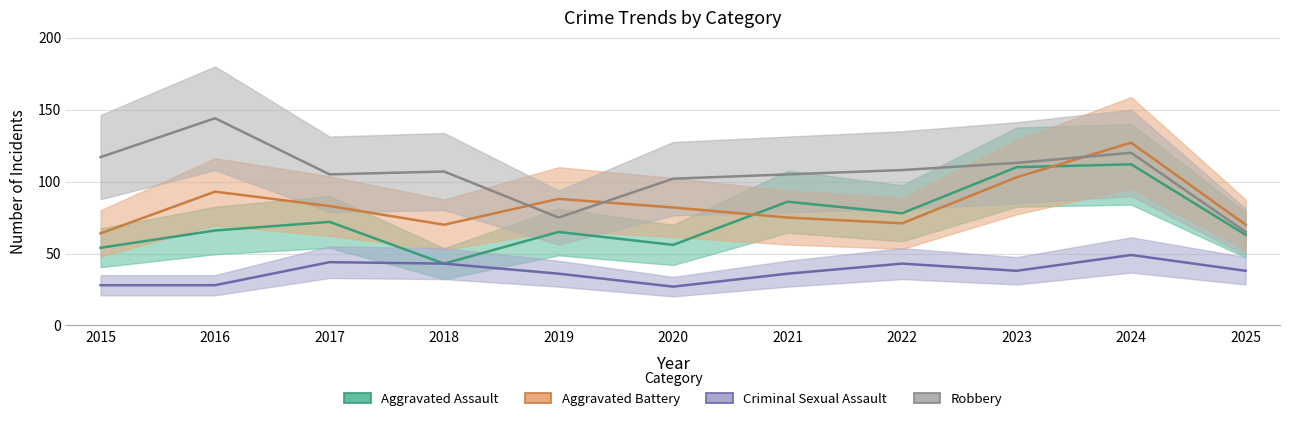

Rank the series by their maximum value, from lowest to highest.

Criminal Sexual Assault, Aggravated Assault, Aggravated Battery, Robbery